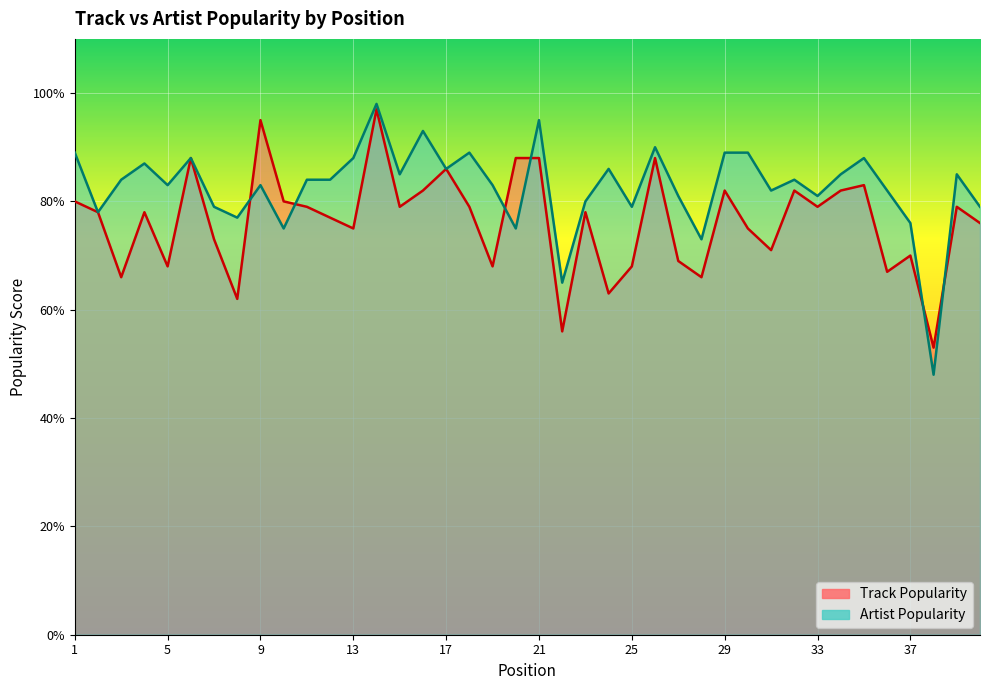

Does the chart display data point markers on the line(s)?

No